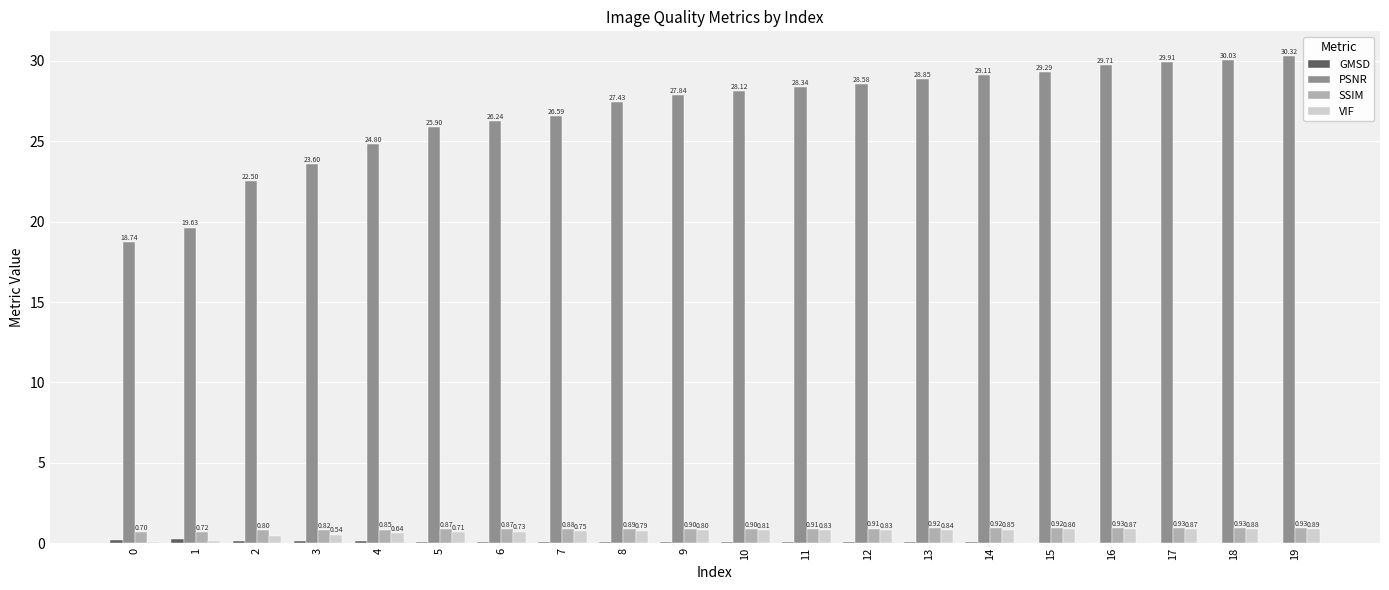

Between 3 and 4, which series saw the biggest shift?

PSNR